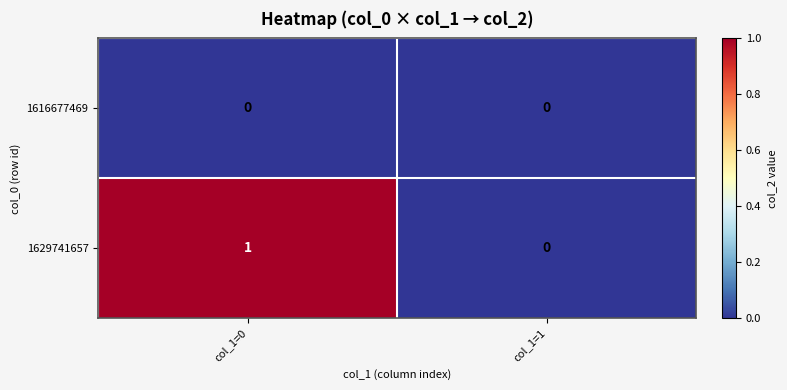

The value of 1629741657 at col_1=0 is 1. True or false?

True